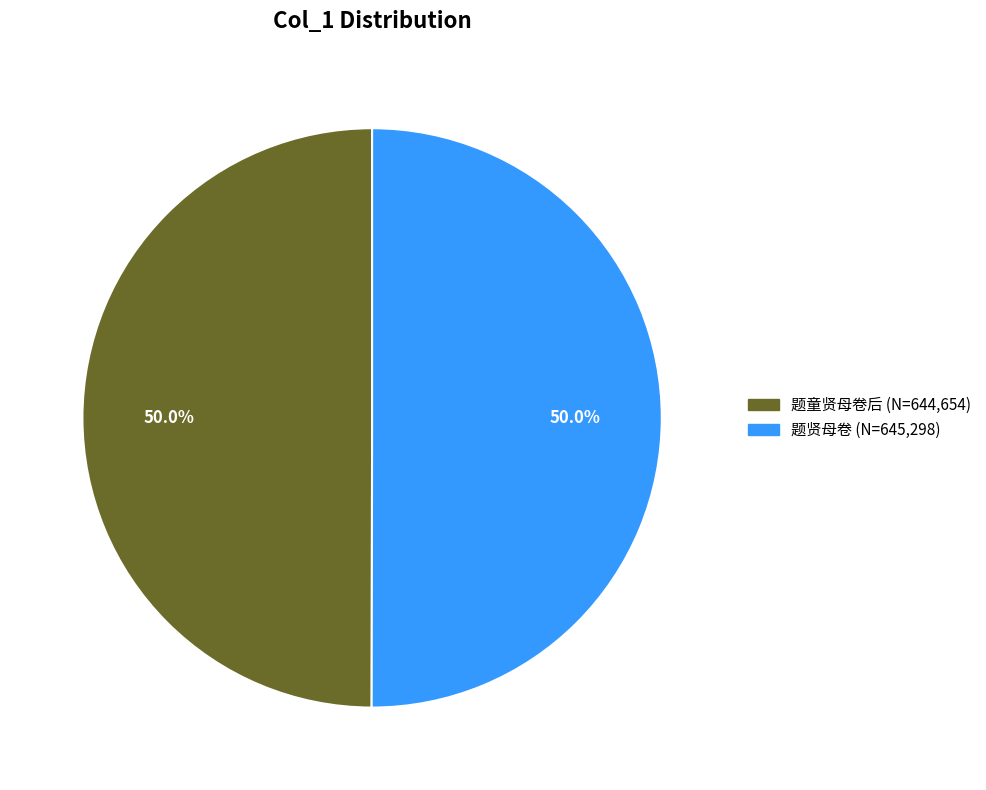

To the nearest percent, what is the average slice percentage?

50%